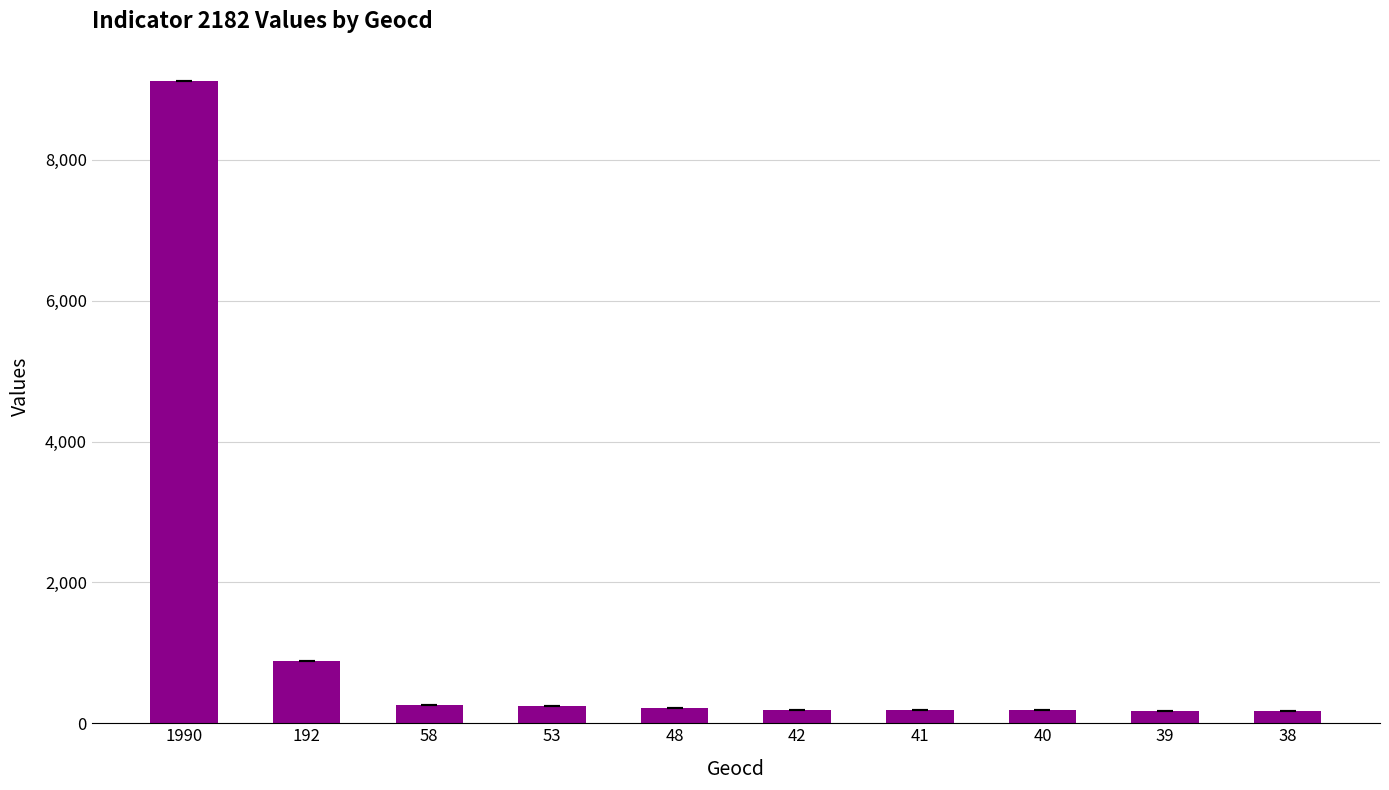

What is the greatest value displayed?

9120